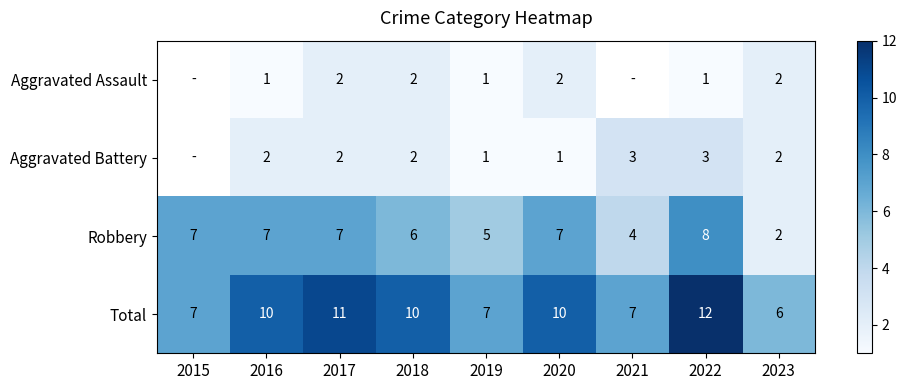

Which category has the highest value in the Robbery series?

2022